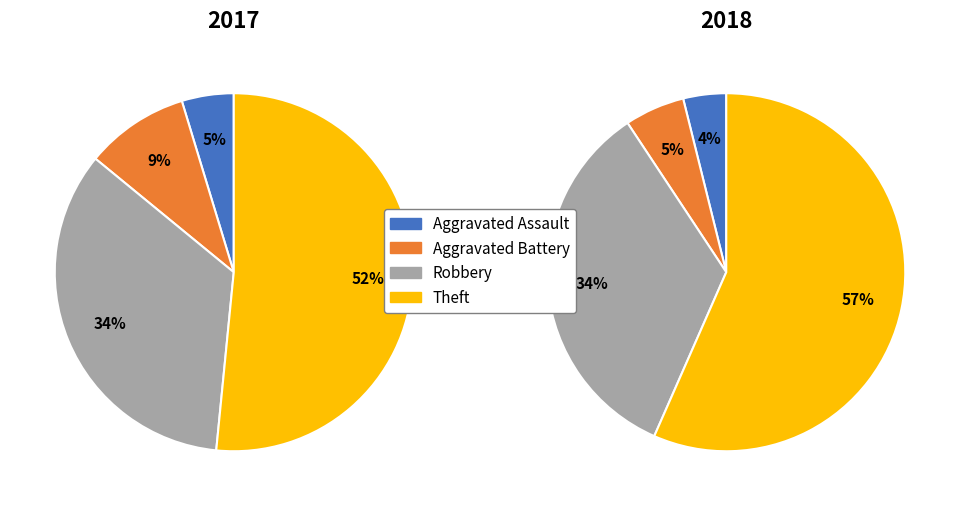

How much of the chart is everything except 3?

48.4%